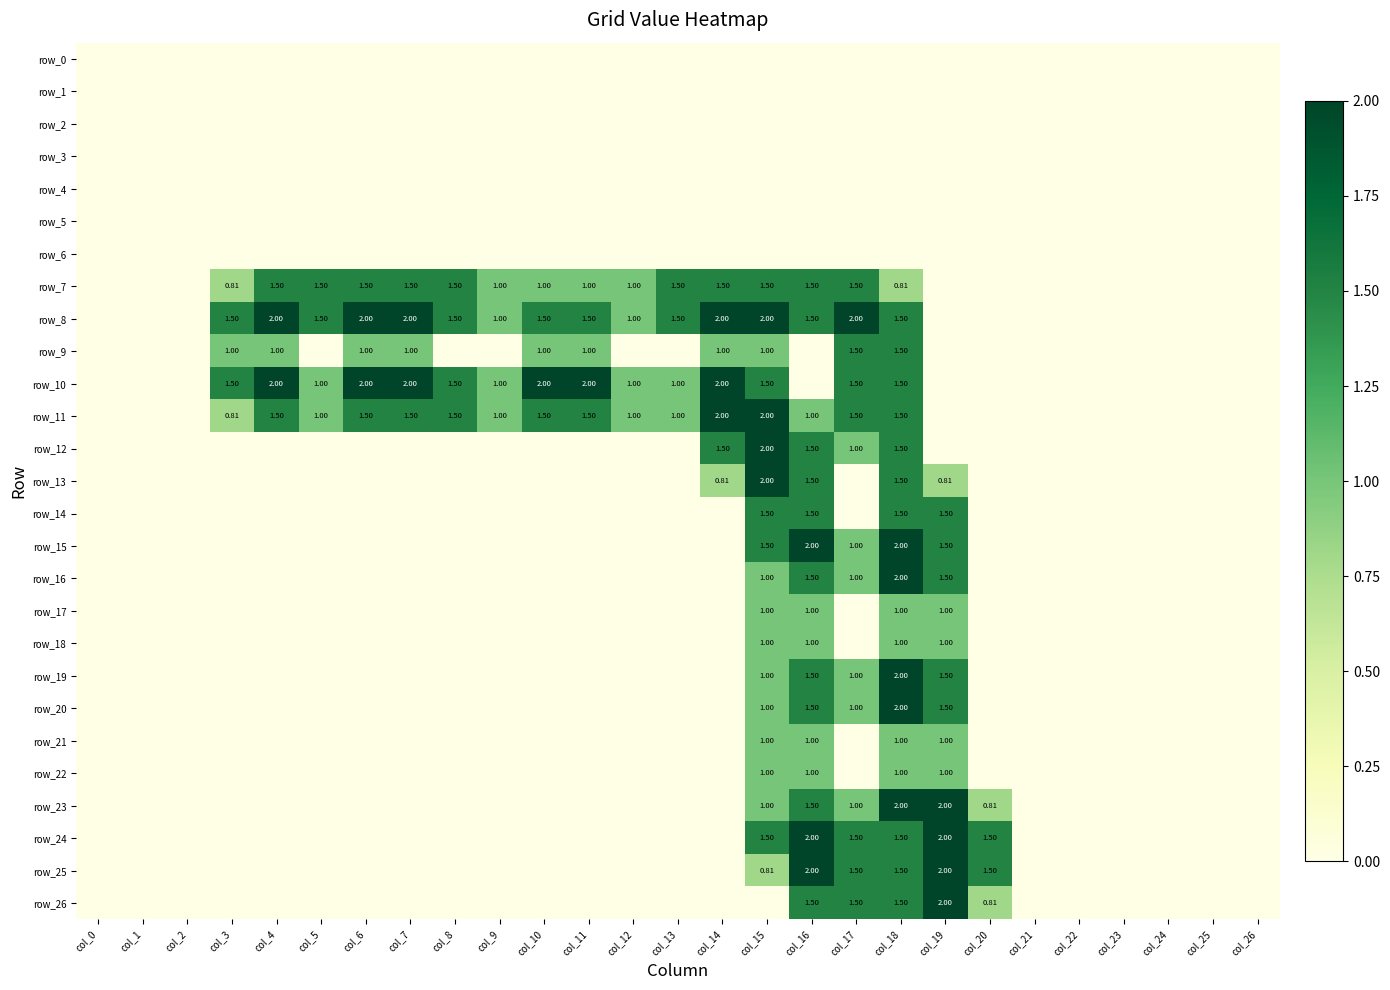

What is the difference between the second highest and second lowest values in the row_16 series?

1.5